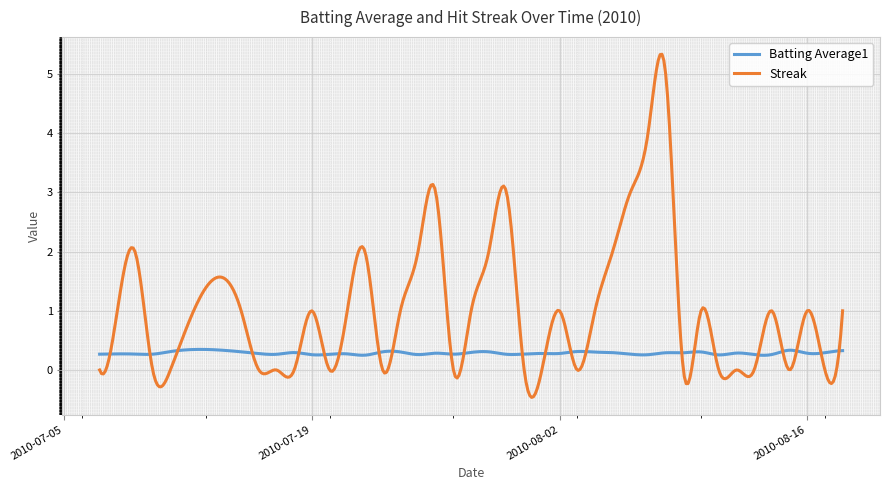

What are all the series names shown in the legend?

Batting Average1, Streak